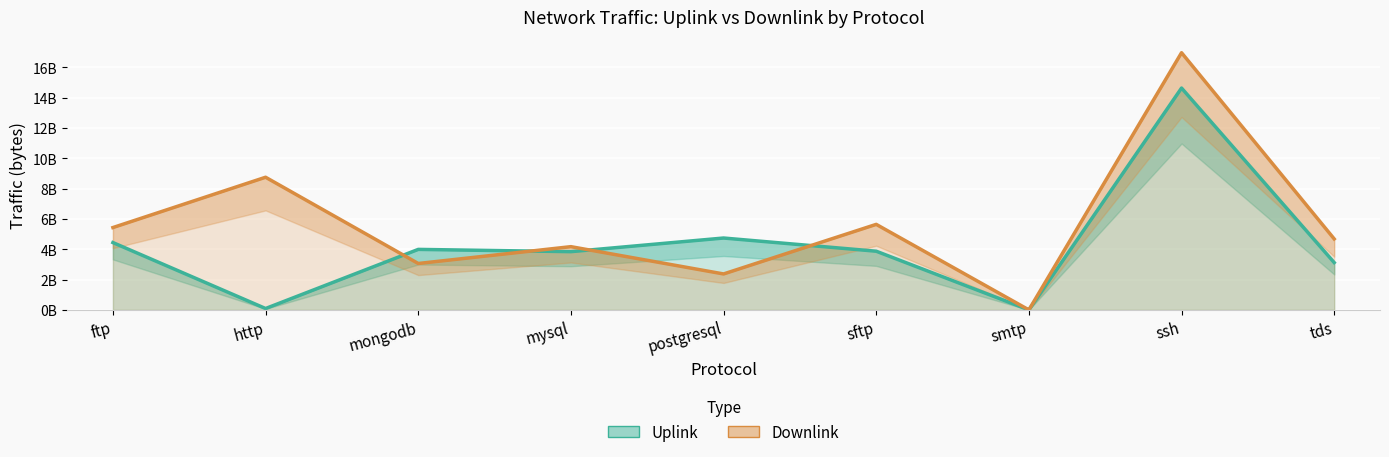

Where is the first local minimum for Uplink?

http